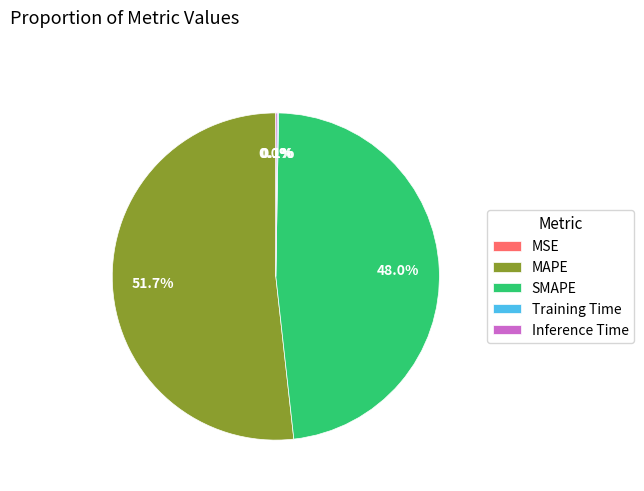

Do MAPE and SMAPE together represent more than half of the pie?

Yes